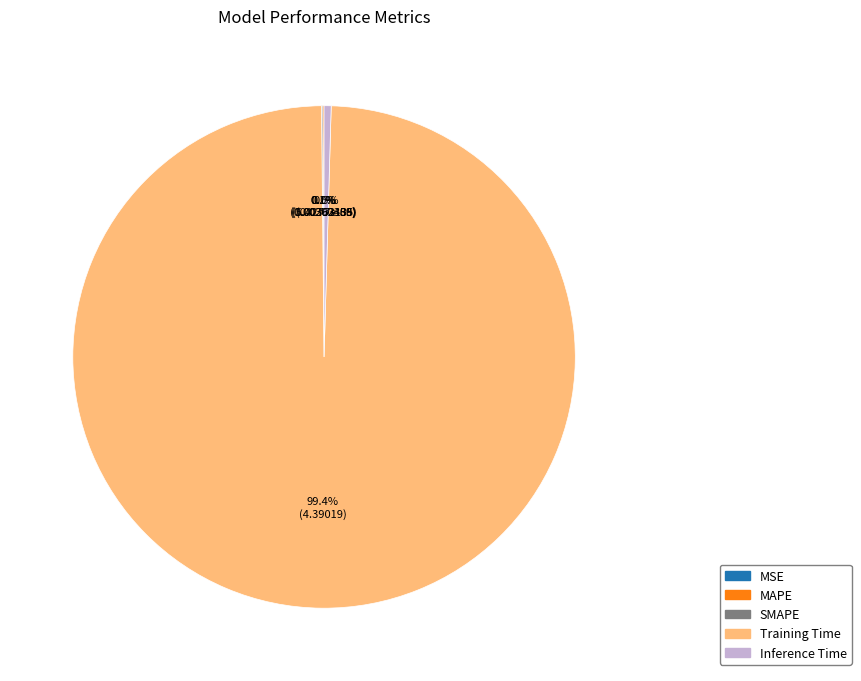

To the nearest percent, what portion does Training Time represent?

99%